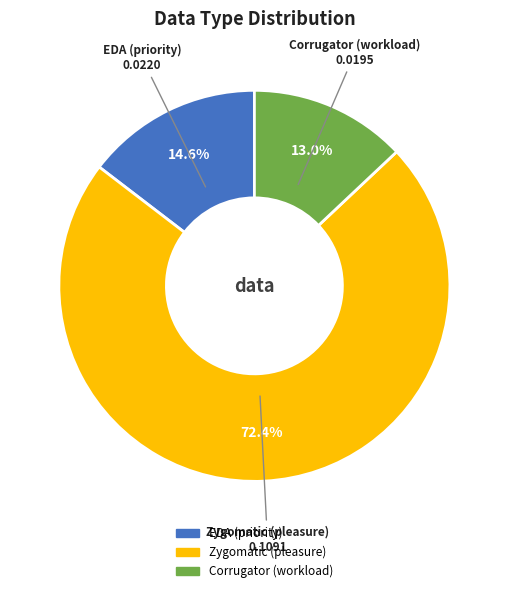

Rank the categories by value from lowest to highest.

Corrugator (workload), EDA (priority), Zygomatic (pleasure)